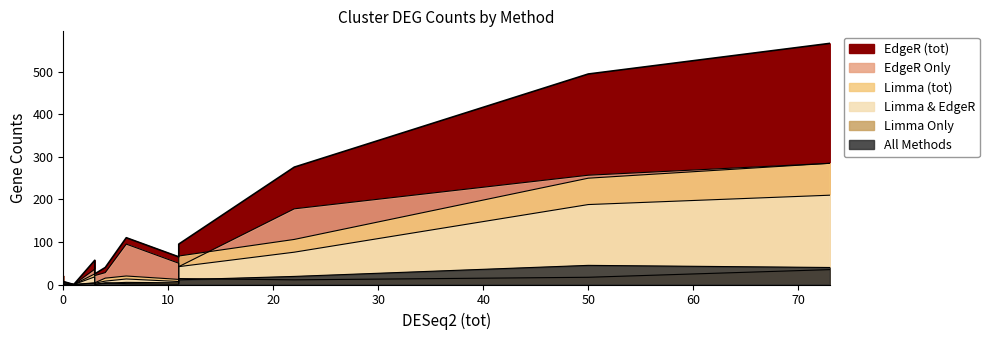

What is the sum of all Limma (tot) values?

786